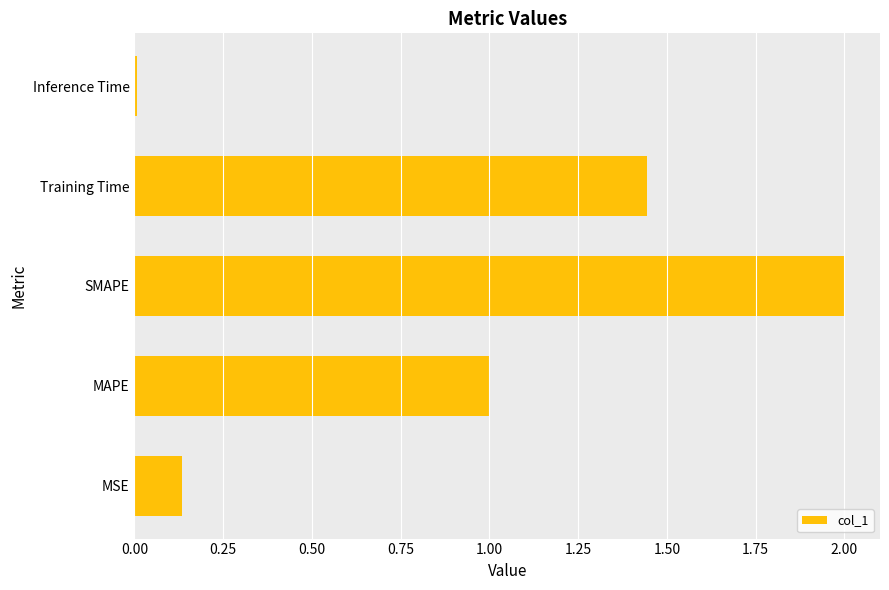

How many data points does each series have?

5